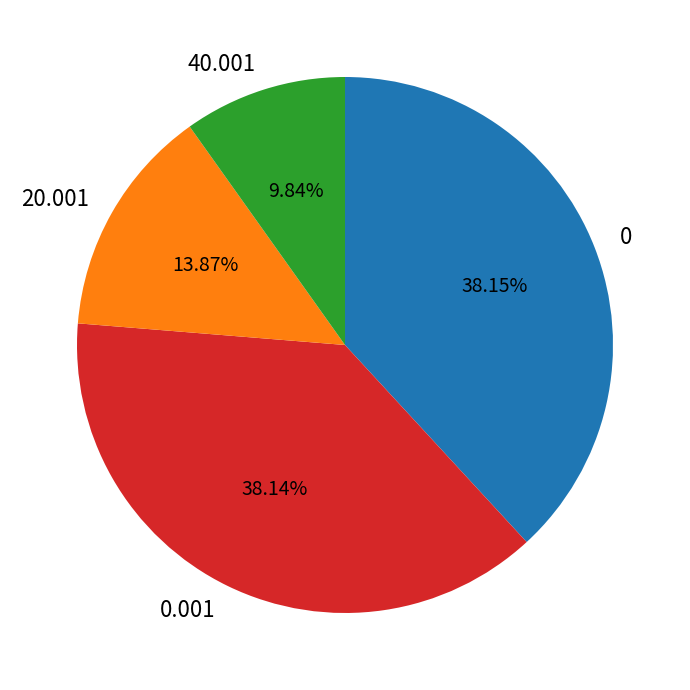

Count the number of slices in the pie.

4